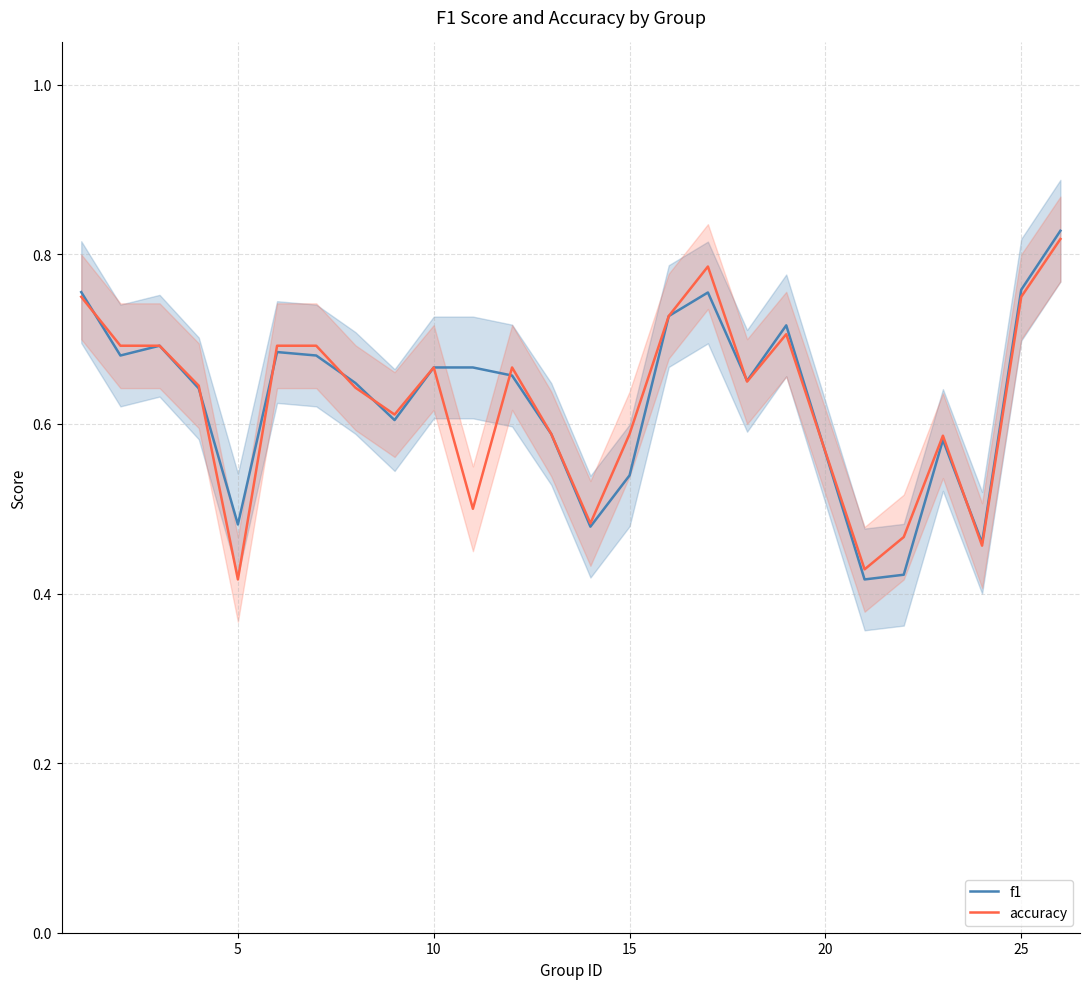

Reading left to right, extract all data points from this chart.

f1: 0.8	0.7	0.7	0.6	0.5	0.7	0.7	0.6	0.6	0.7	0.7	0.7	0.6	0.5	0.5	0.7	0.8	0.7	0.7	0.4	0.4	0.6	0.5	0.8	0.8
accuracy: 0.8	0.7	0.7	0.6	0.4	0.7	0.7	0.6	0.6	0.7	0.5	0.7	0.6	0.5	0.6	0.7	0.8	0.7	0.7	0.4	0.5	0.6	0.5	0.8	0.8